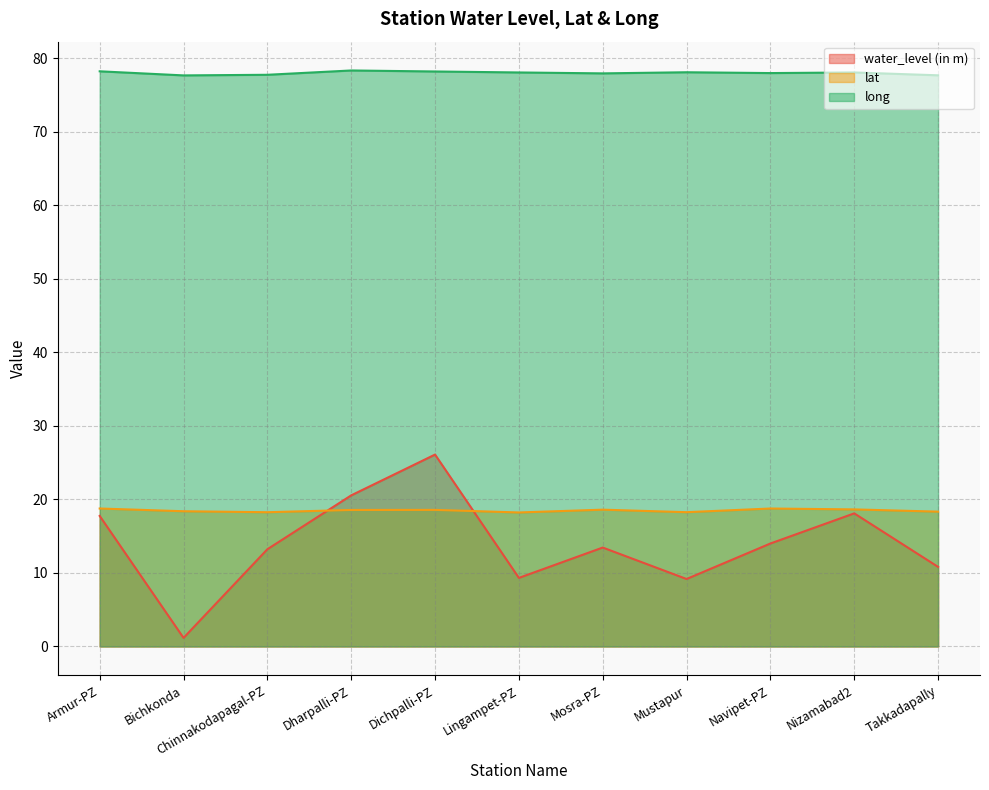

How many data points in long are above 78?

7